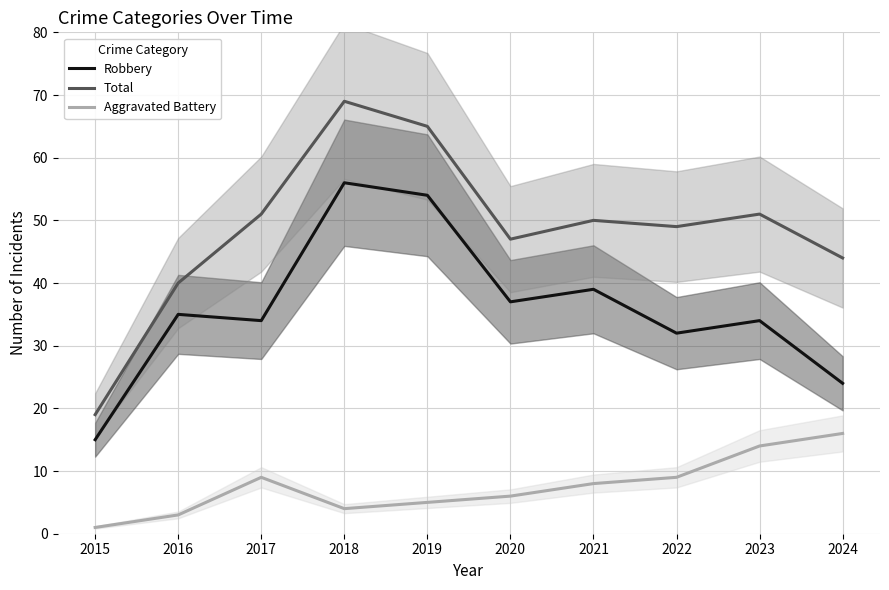

What is the average value of the Robbery series?

36